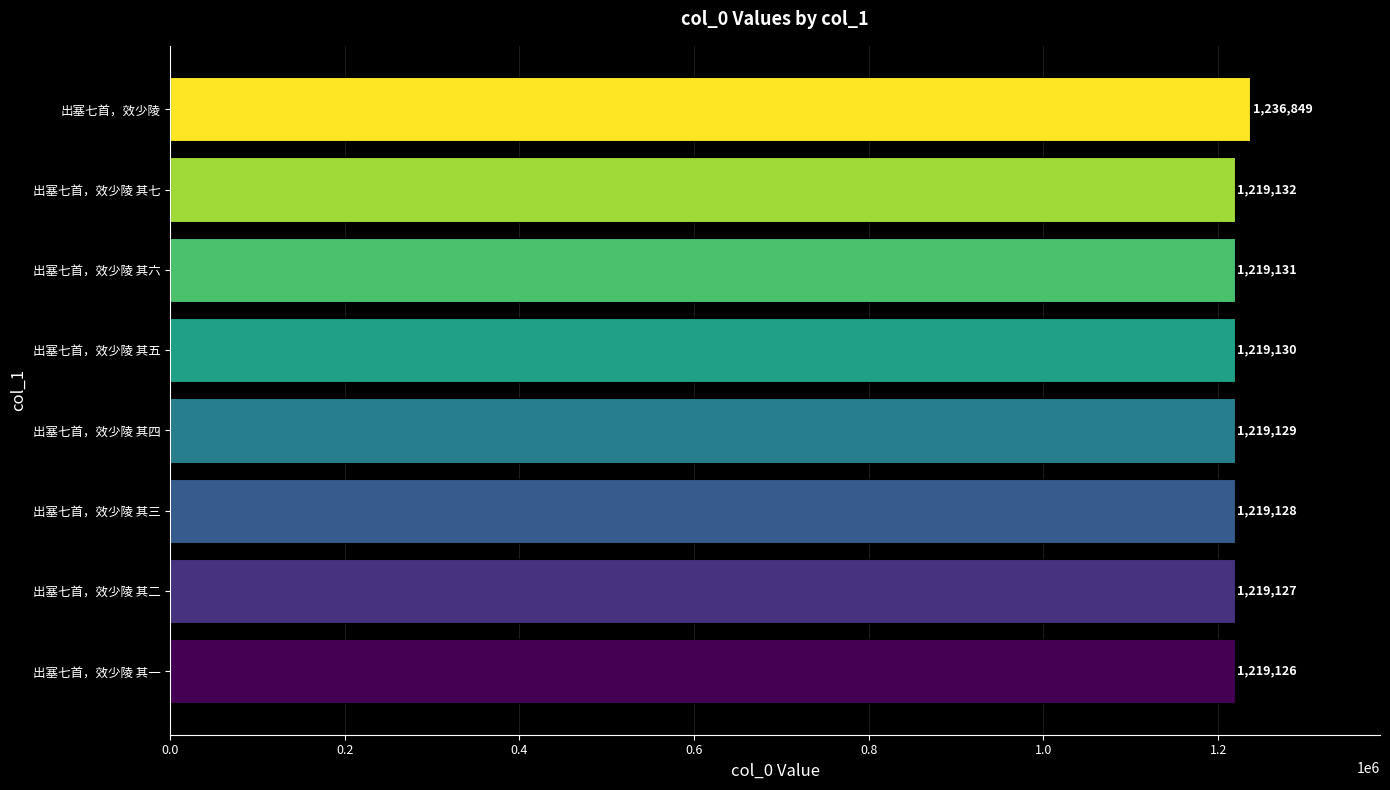

Which has a higher value, 出塞七首，效少陵 其三 or 出塞七首，效少陵 其二?

出塞七首，效少陵 其三